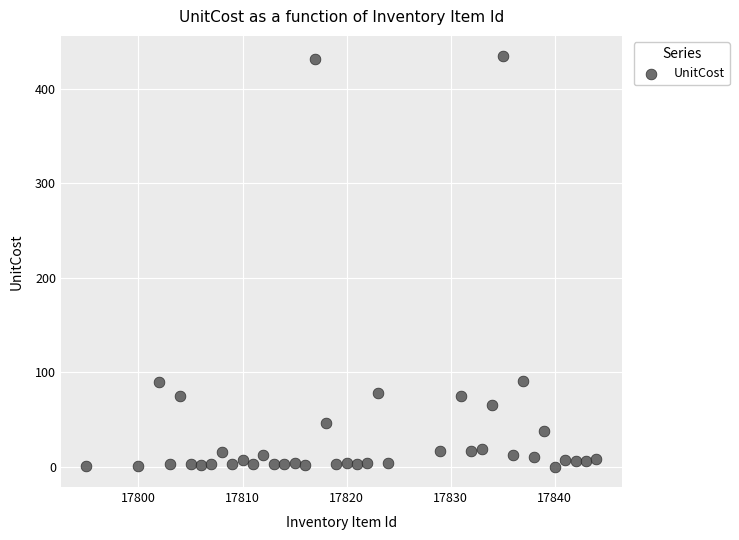

What is the range of X values (max minus min)?

49.0